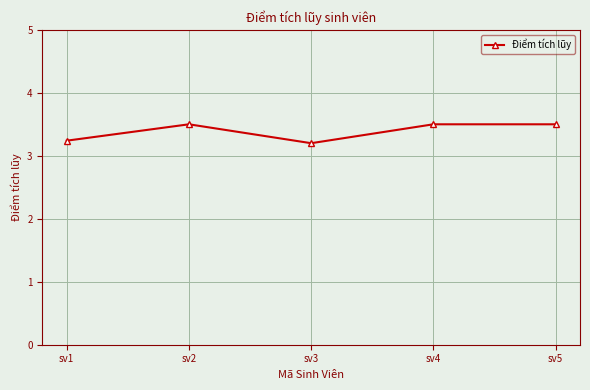

True or false: there are more than 2 points higher than both neighbors.

False